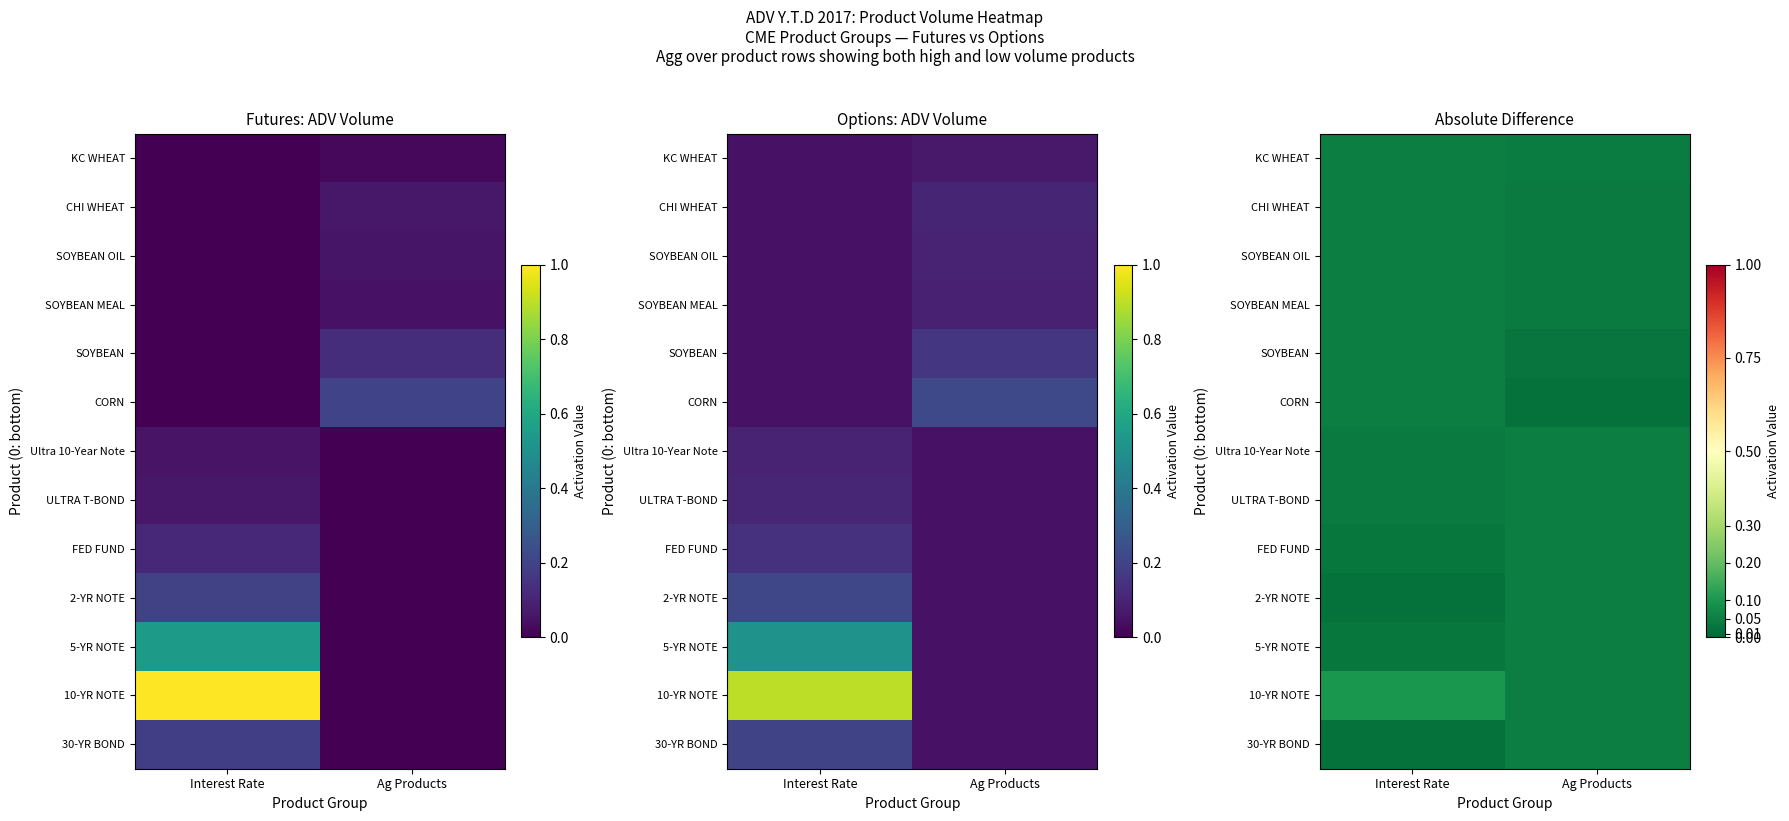

Is the value of CORN at Interest Rate greater than the value of Ultra 10-Year Note at Interest Rate?

Yes